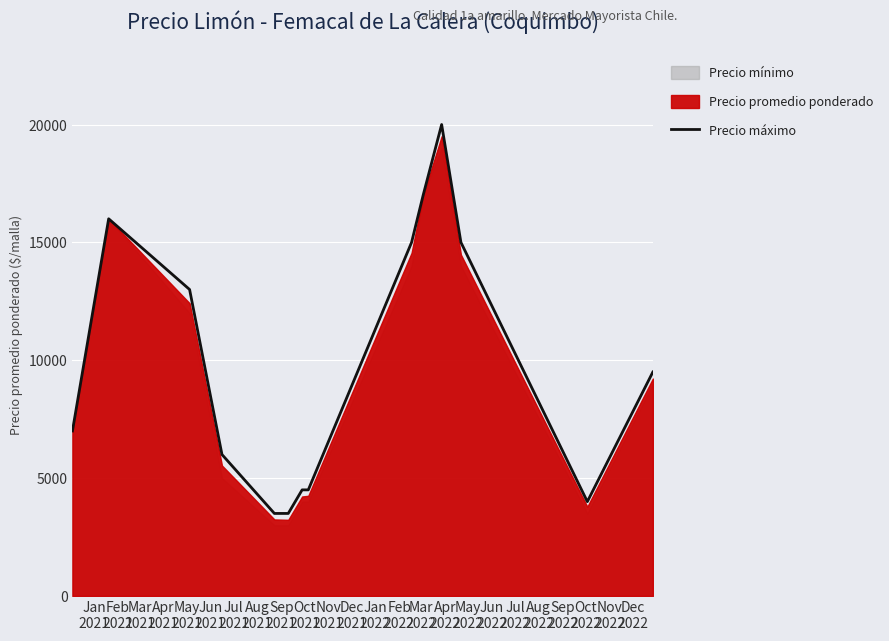

Which has a higher value, Dec
2021 or Aug
2021?

Dec
2021